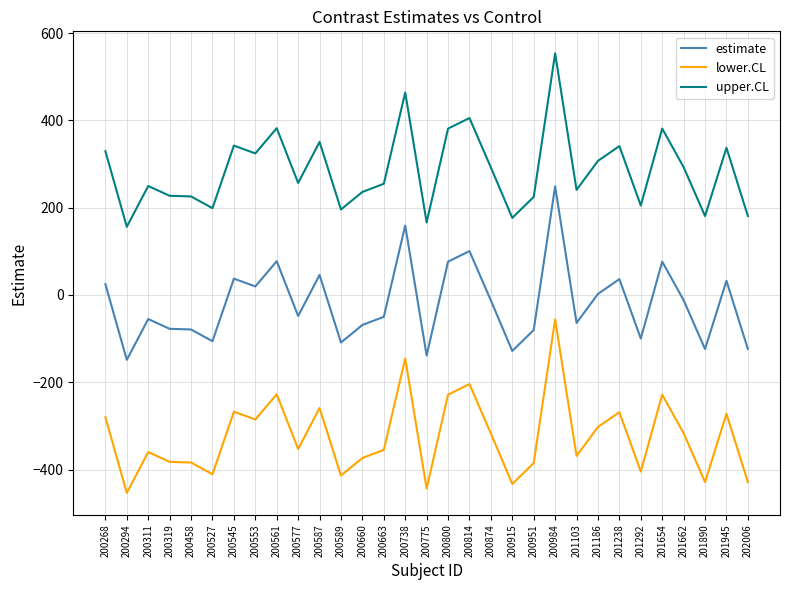

True or false: lower.CL has more than 2 points higher than both neighbors.

True